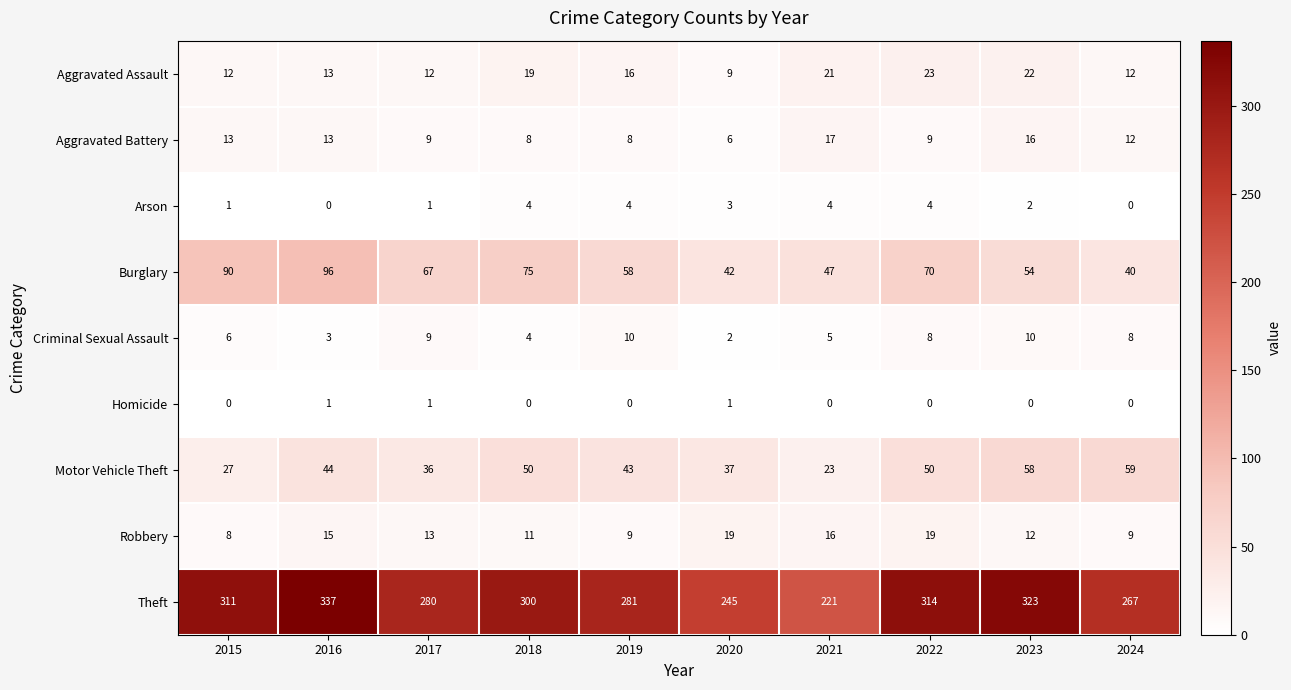

Which series changed the most between 2015 and 2024?

Burglary